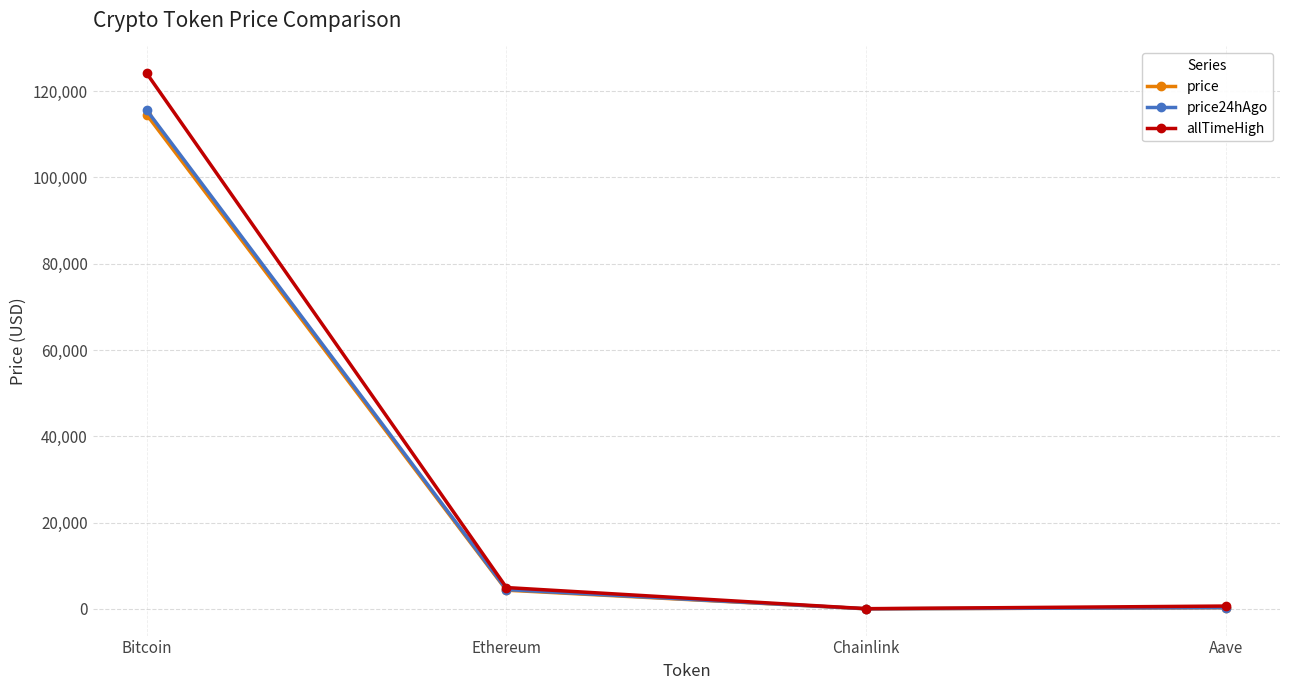

At which label is price24hAgo closest to 57808?

Ethereum